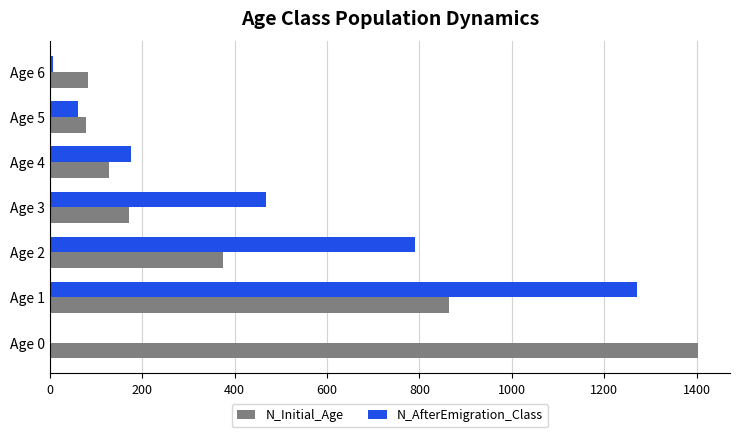

Which label corresponds to the largest value in the chart?

Age 0